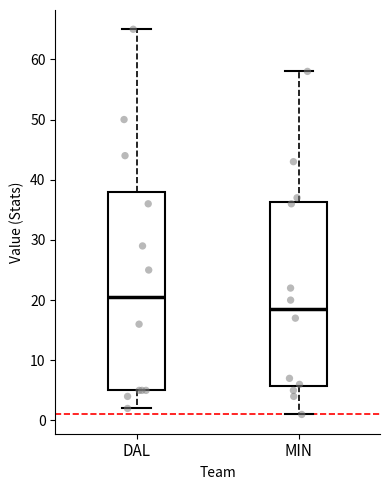

Which box is the tallest, from its lower edge to its upper edge?

DAL